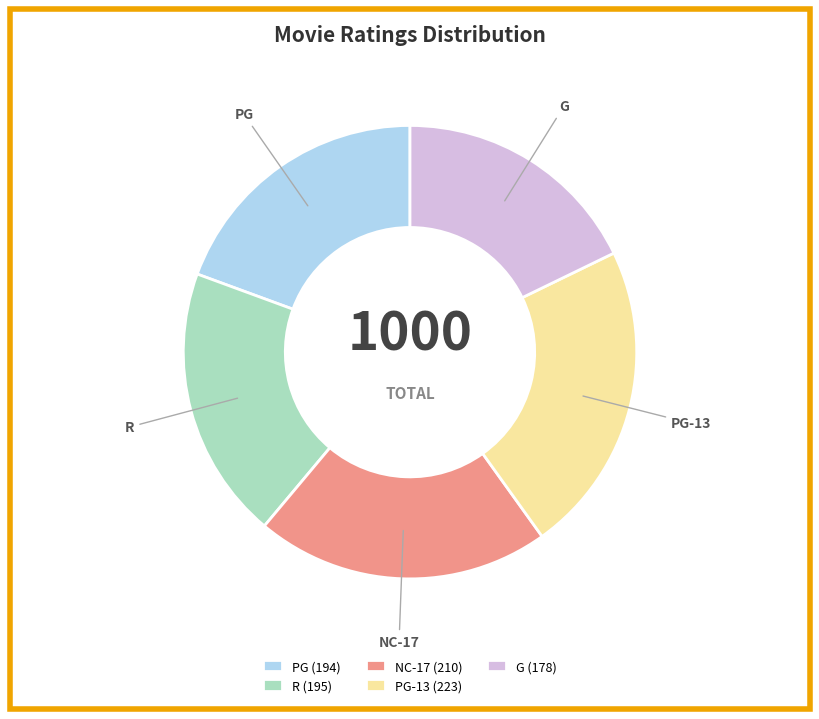

Does PG represent more than half of the total?

No